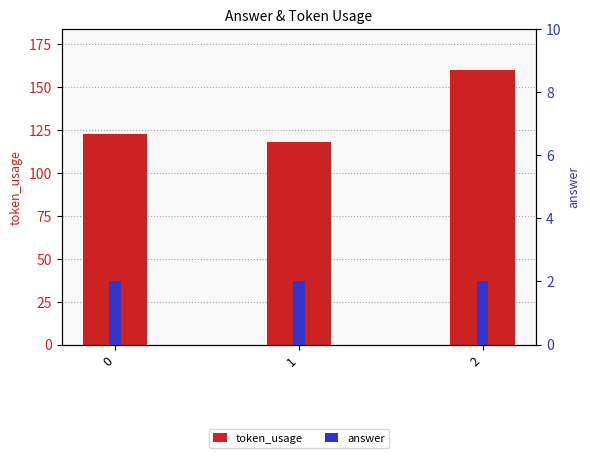

List the series in order of their overall mean, lowest first.

answer, token_usage